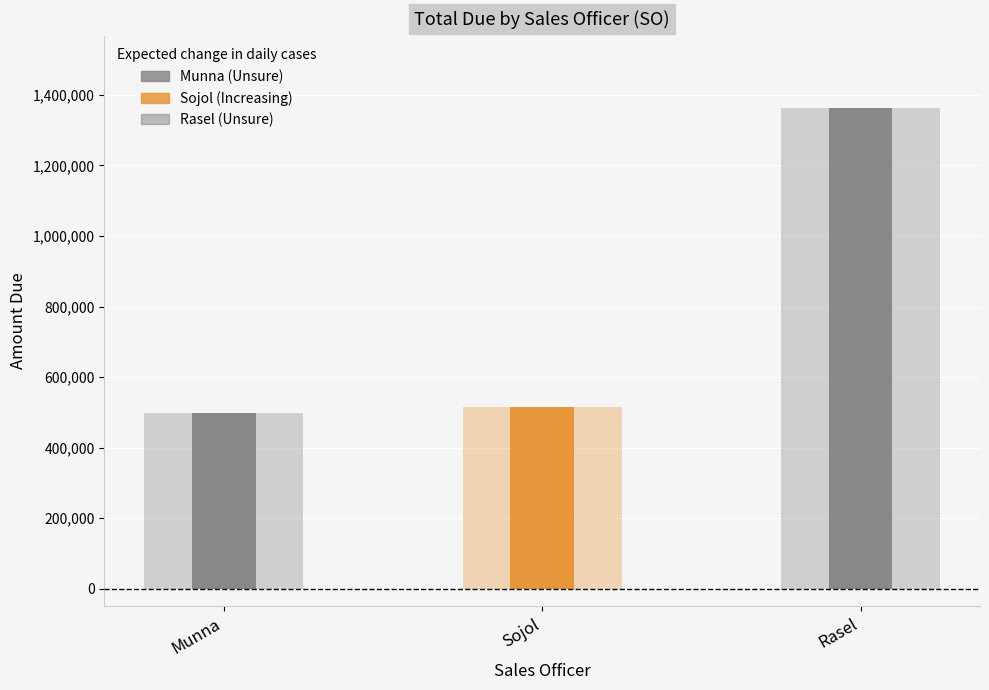

At which label does the data first exceed 515000?

Rasel